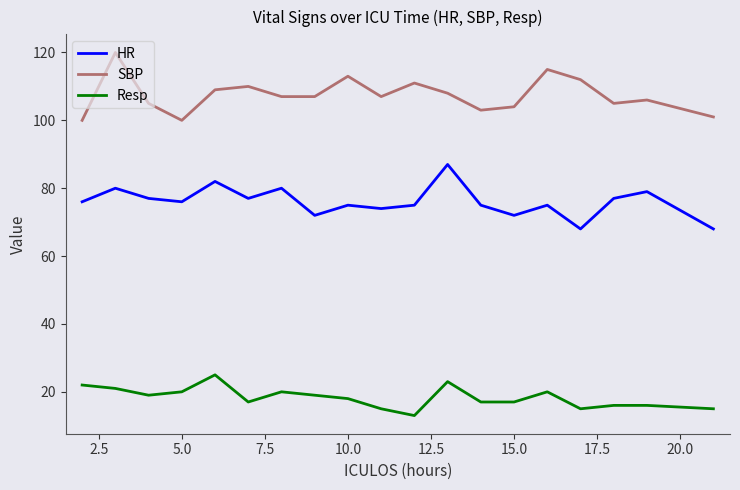

List the series in order of their overall mean, highest first.

SBP, HR, Resp